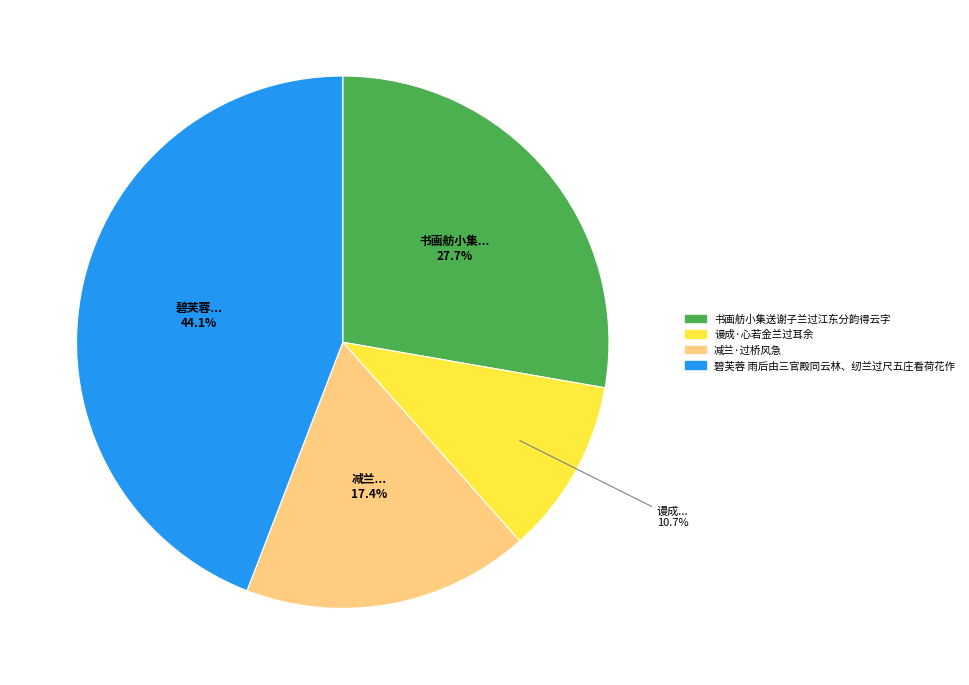

What is the smallest slice in the pie chart?

谩成·心若金兰过耳余